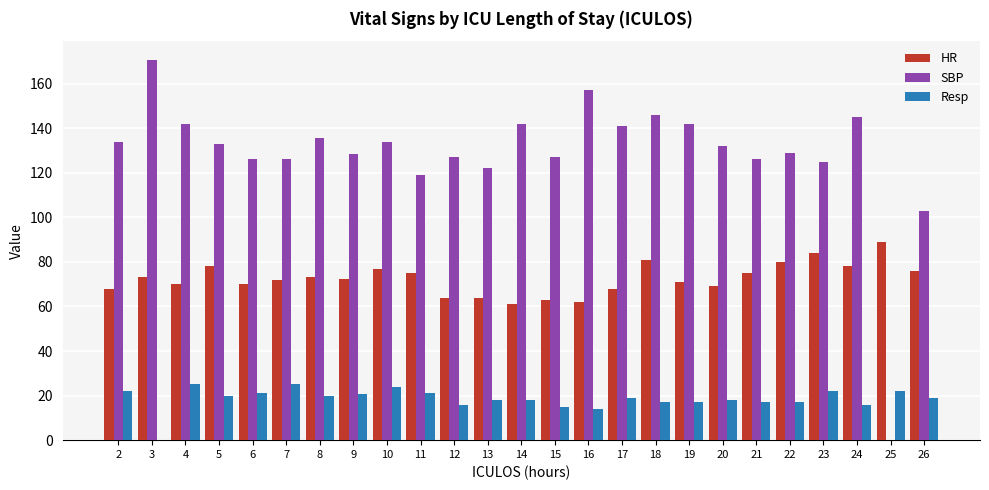

What is the minimum value for HR?

61.0